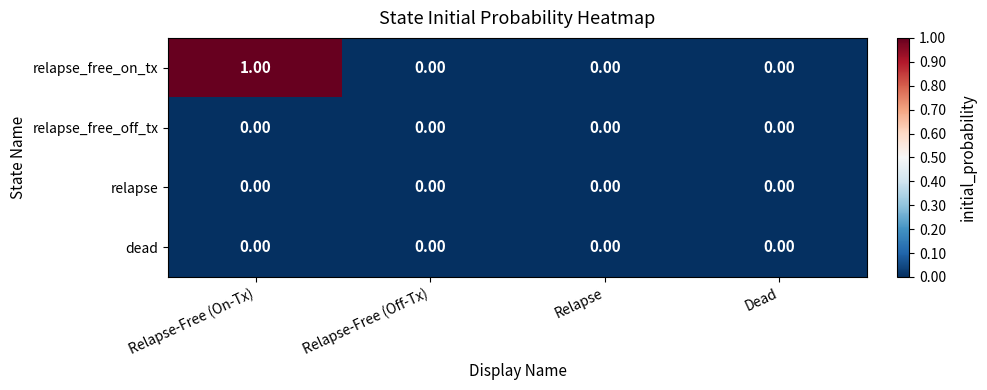

Which series has the largest total across all categories?

relapse_free_on_tx